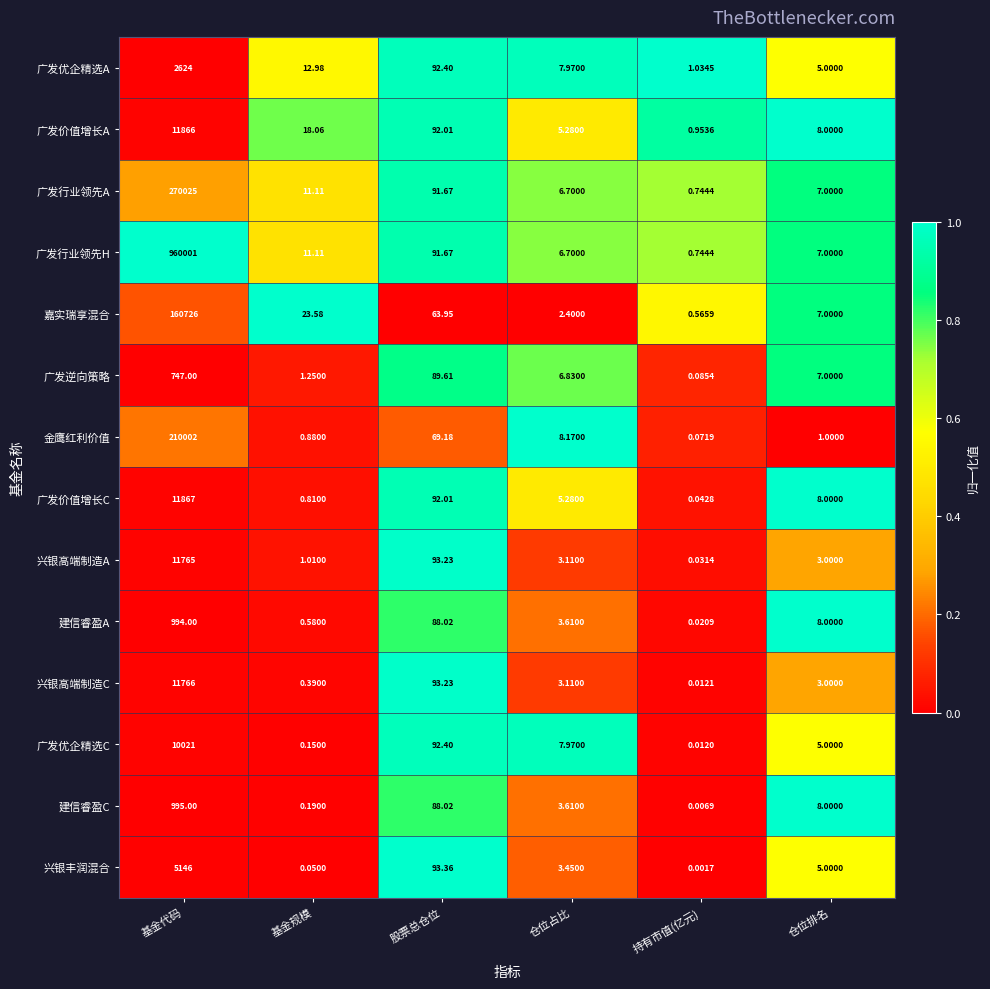

List the labels in order of 广发优企精选A value, largest first.

基金代码, 股票总仓位, 基金规模, 仓位占比, 仓位排名, 持有市值(亿元)